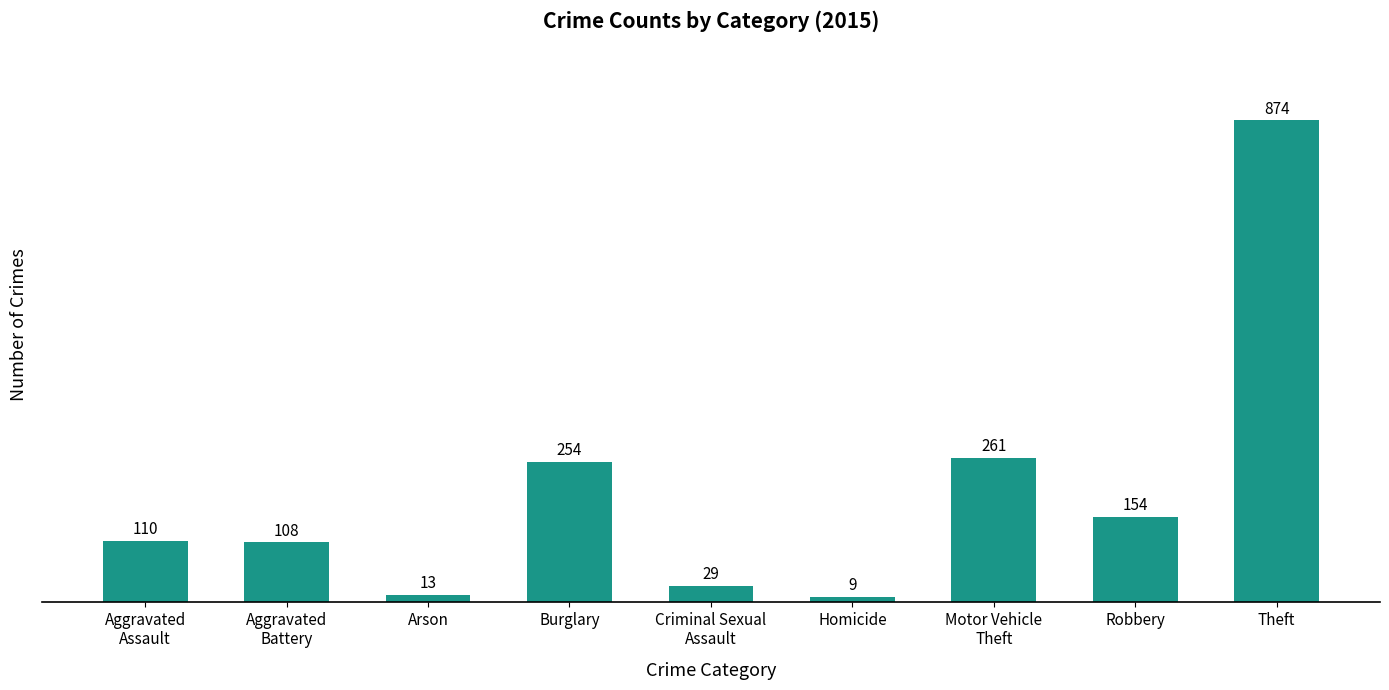

What is the value of the 1st bar from the left?

110